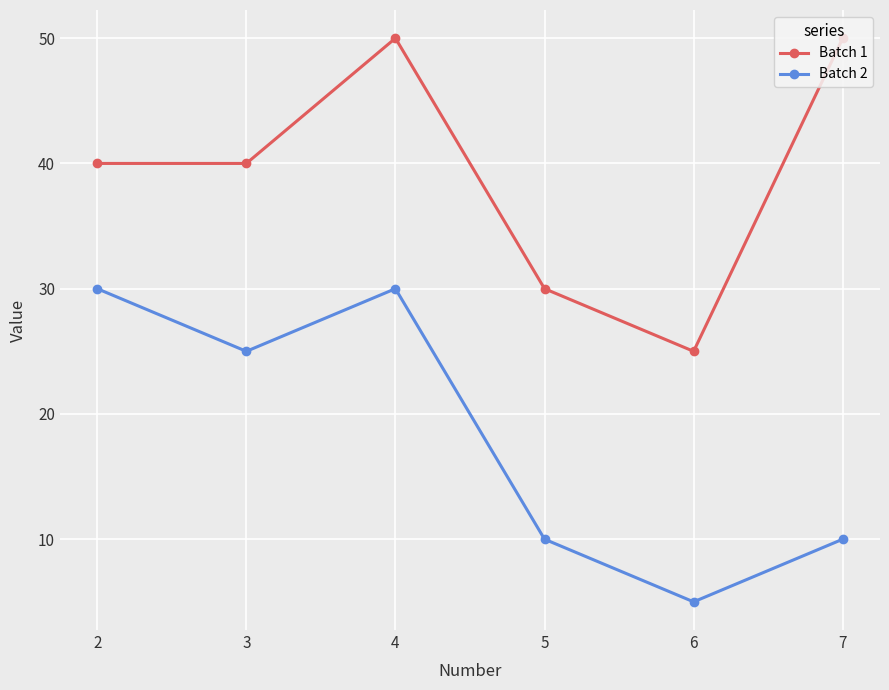

What are all the series names shown in the legend?

Batch 1, Batch 2